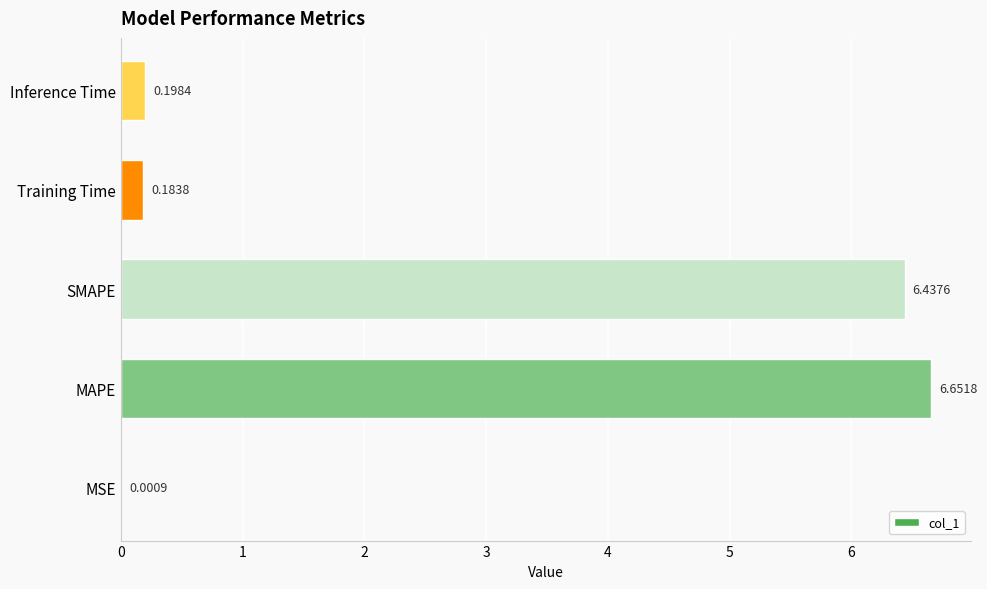

What is the sum of all values?

13.5